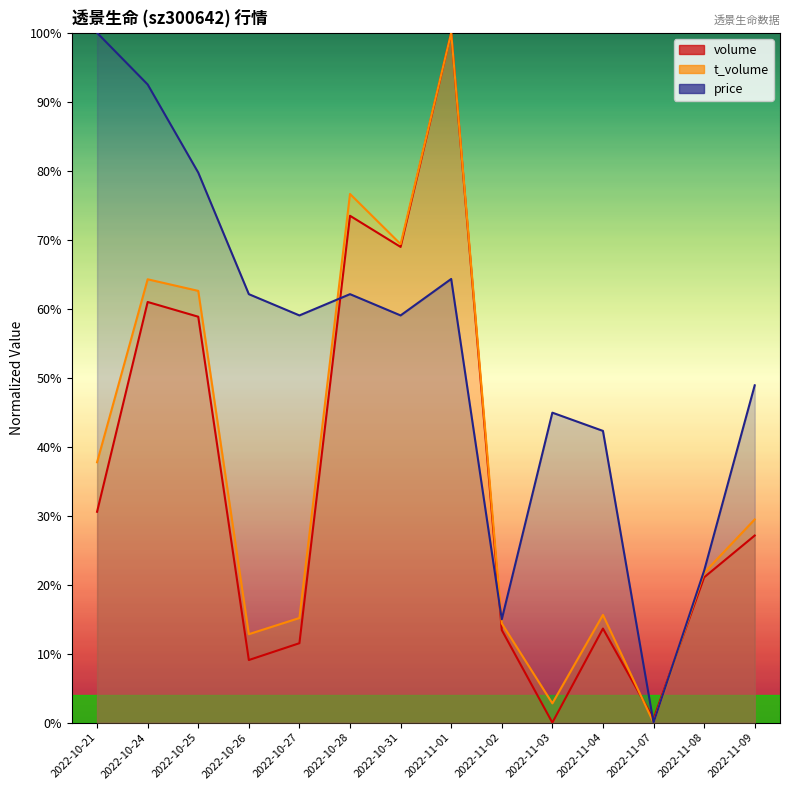

How many intersections are there between volume and price?

4